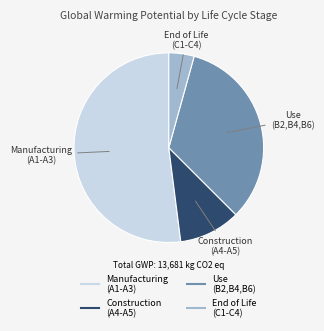

Which category accounts for the majority?

Manufacturing (A1-A3)